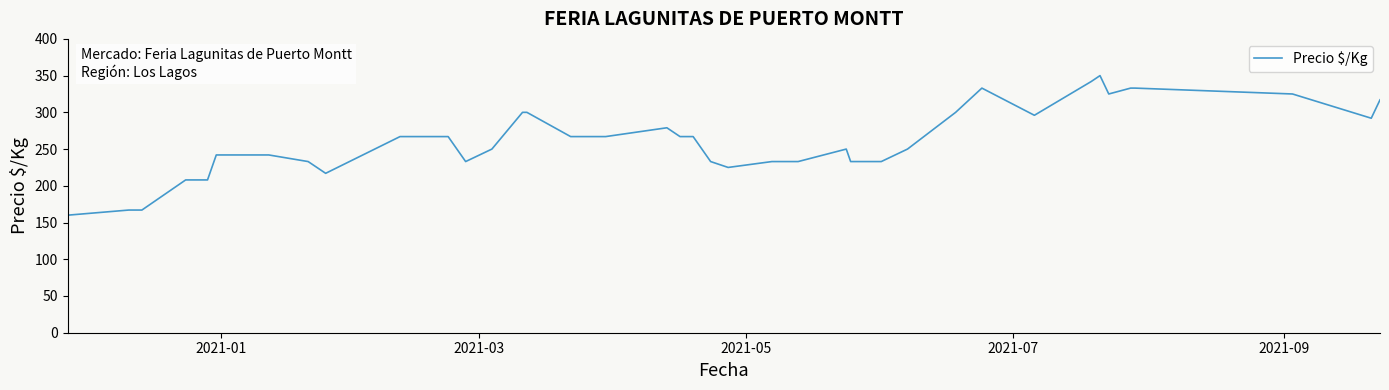

How many values are below 267?

19